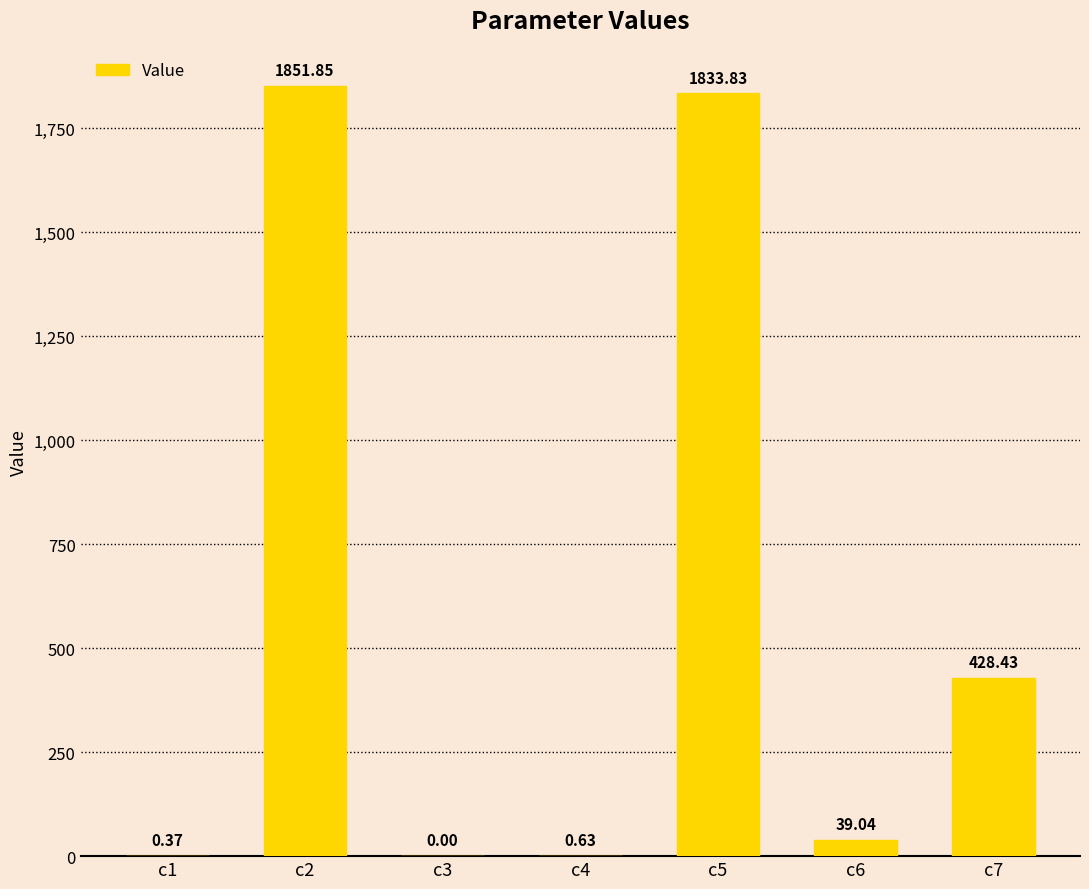

Which has a higher value, c6 or c4?

c6